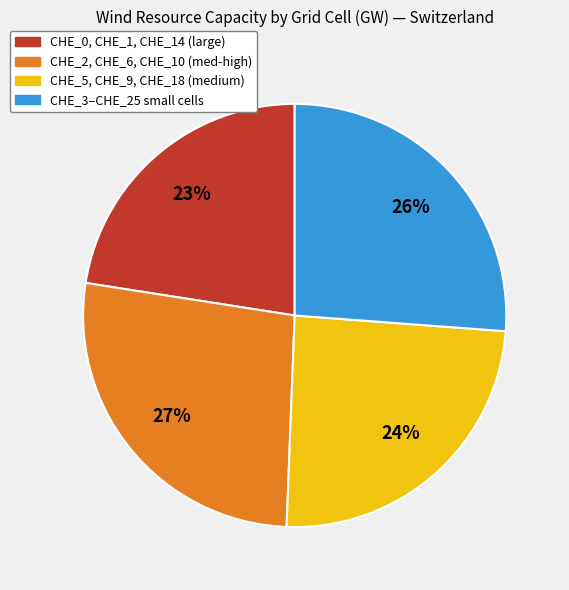

How many segments does this pie chart have?

4